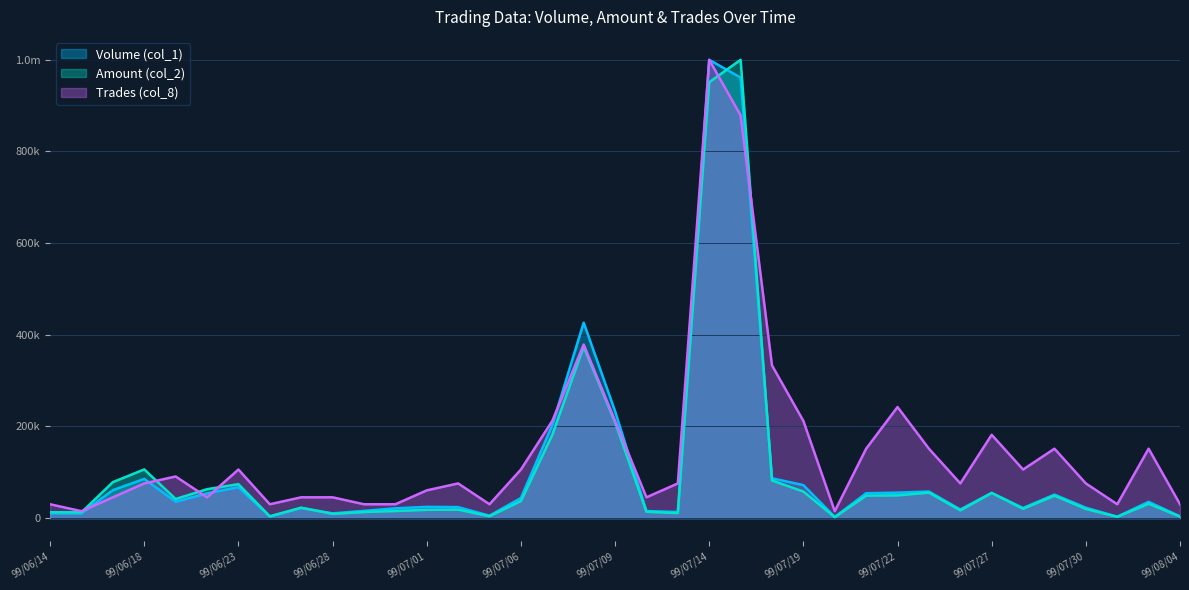

What value does the Amount (col_2) series have at 99/07/19?

58065.7